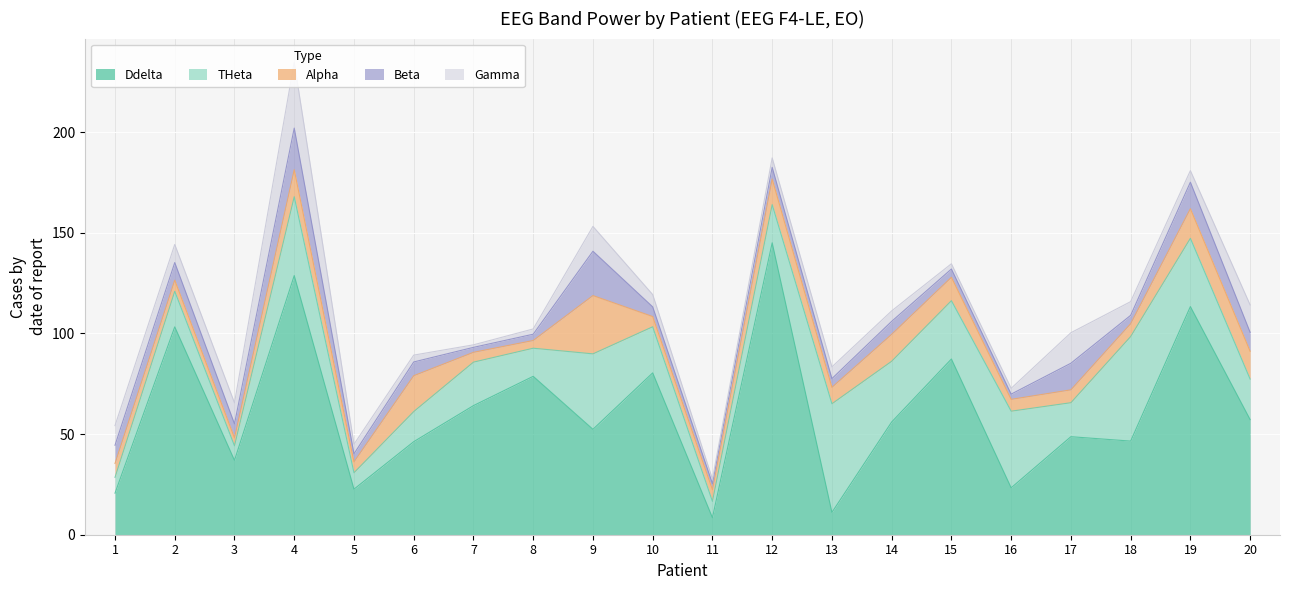

The value of Ddelta at 11 is 8.5. True or false?

True